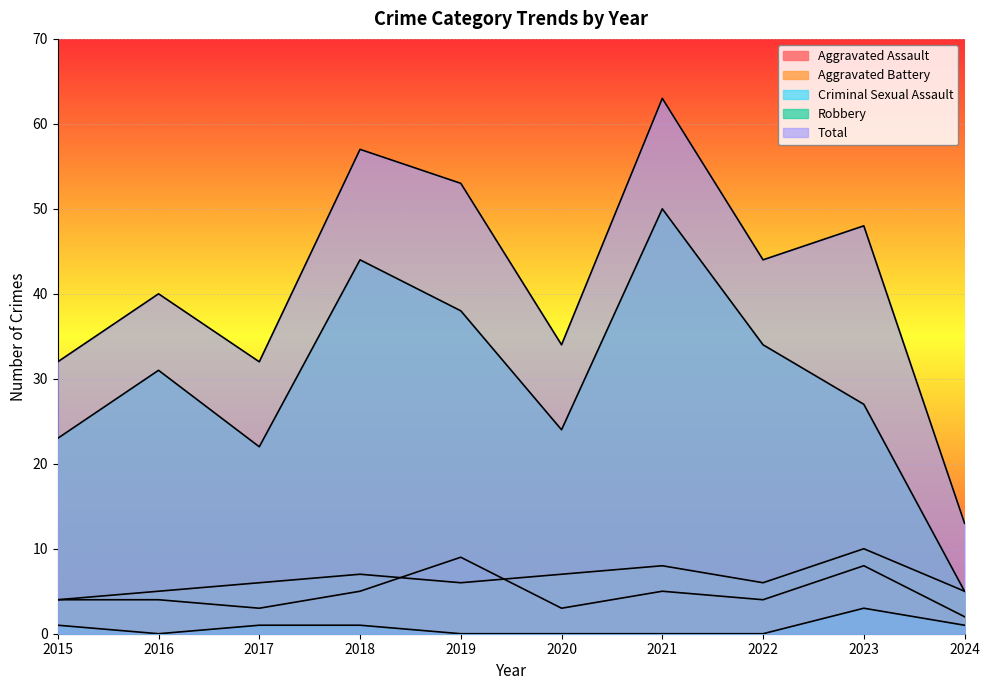

Is it true that Aggravated Battery equals 8 at 2016?

False